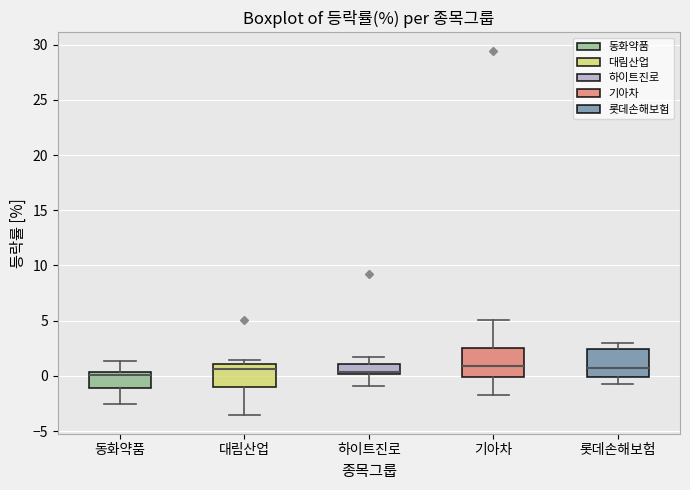

Reading left to right, transcribe this box plot: for each box, give where its median line is, the range the box spans, and where its two whiskers end, as read against the y-axis. The values are not printed on the chart, so give them approximately, as read against the axis.

동화약품: median 0.0, box -1.0 to 0.5, whiskers -2.5 to 1.5
대림산업: median 0.5, box -1.0 to 1.0, whiskers -3.5 to 1.5
하이트진로: median 0.5, box 0.0 to 1.0, whiskers -1.0 to 1.5
기아차: median 1.0, box 0.0 to 2.5, whiskers -2.0 to 5.0
롯데손해보험: median 0.5, box 0.0 to 2.5, whiskers -0.5 to 3.0